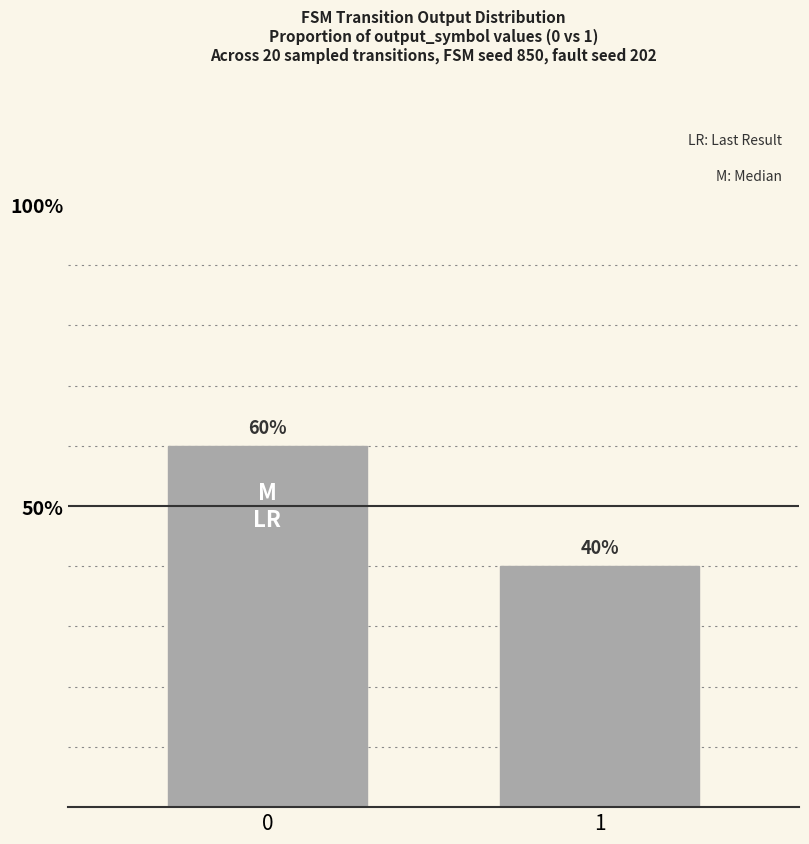

What is the sum of the values at 1 and 0?

100